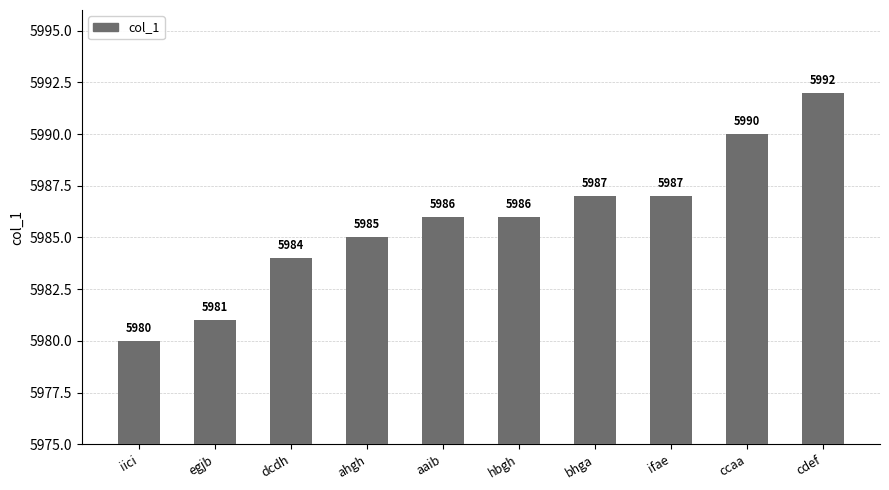

What is the smallest value displayed?

5980